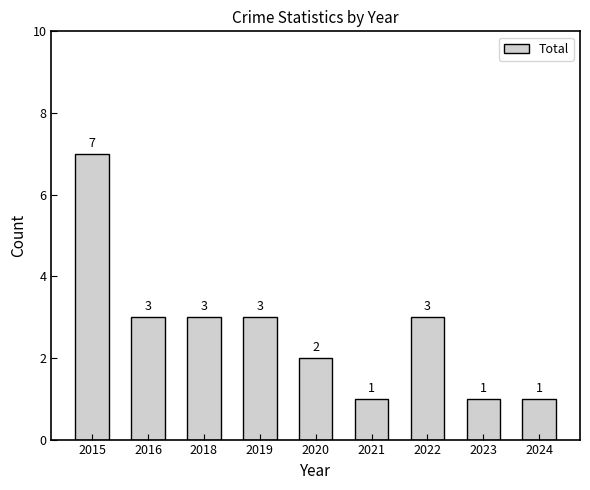

Count the number of categories in the chart.

9